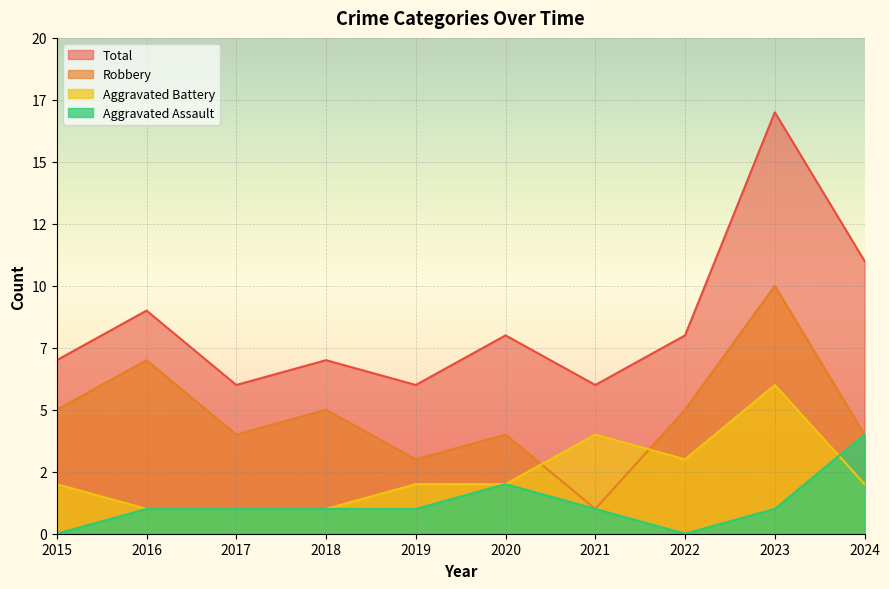

The value of Aggravated Assault at 2015 is 0. True or false?

True